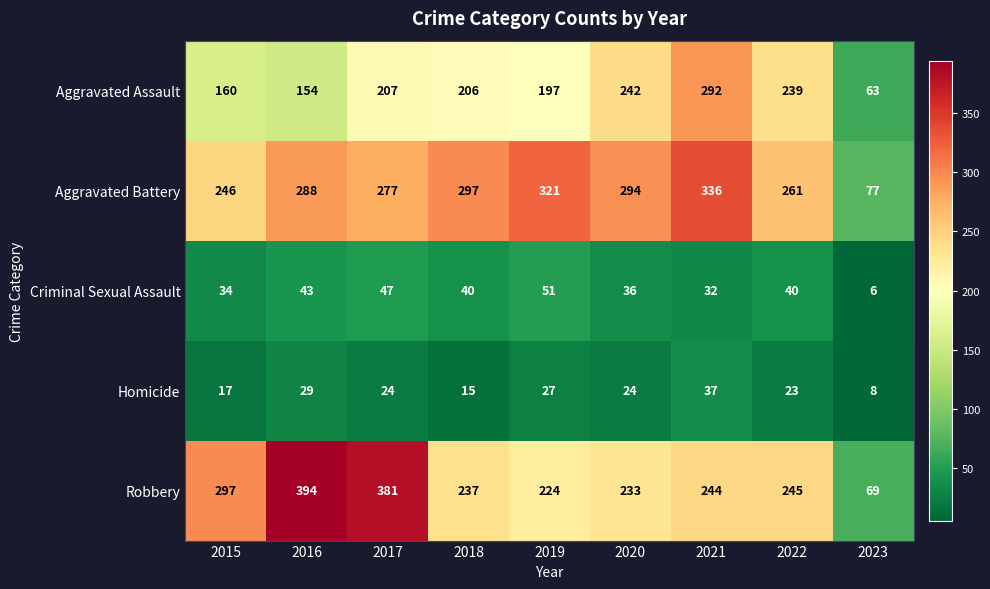

Which category has the highest value across all series?

2016